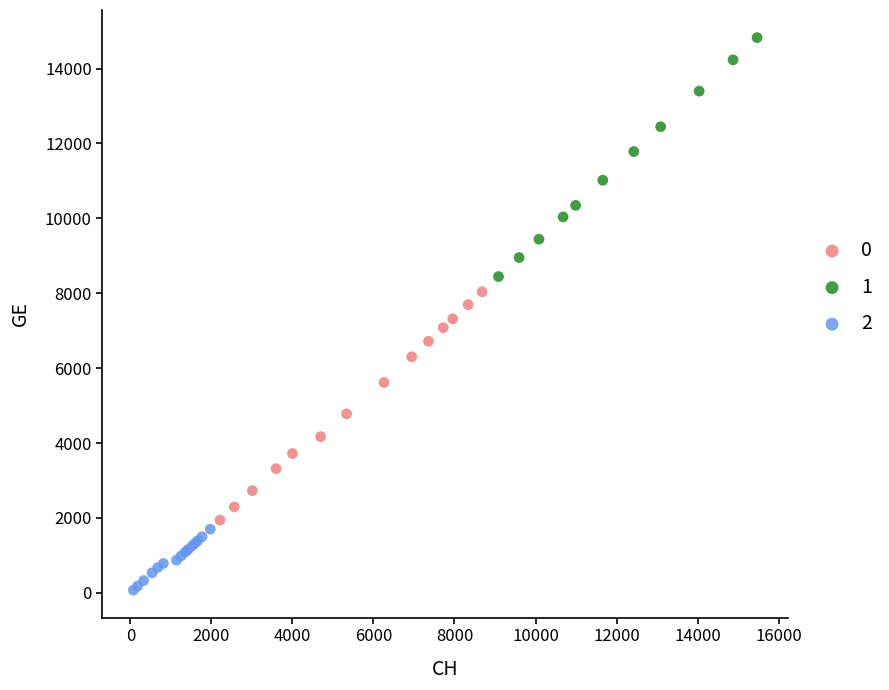

What are all the series names shown in the legend?

0, 1, 2